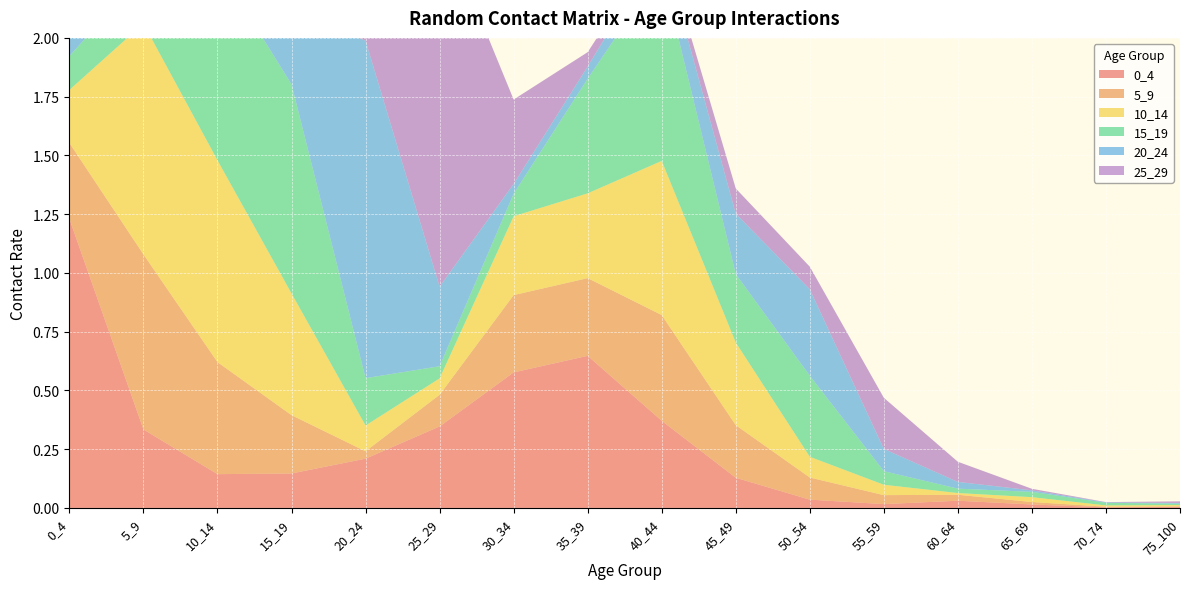

Reading left to right, what are all the values shown in this chart?

0_4: 1.2	0.3	0.1	0.1	0.2	0.3	0.6	0.6	0.4	0.1	0.0	0.0	0.0	0.0	0.0	0.0
5_9: 0.3	0.7	0.5	0.2	0.0	0.1	0.3	0.3	0.4	0.2	0.1	0.0	0.0	0.0	0.0	0.0
10_14: 0.2	1.0	0.9	0.5	0.1	0.1	0.3	0.4	0.7	0.4	0.1	0.0	0.0	0.0	0.0	0.0
15_19: 0.1	0.2	0.8	0.9	0.2	0.1	0.1	0.5	0.8	0.3	0.3	0.1	0.0	0.0	0.0	0.0
20_24: 0.1	0.1	0.1	0.3	1.4	0.3	0.0	0.1	0.1	0.3	0.4	0.1	0.0	0.0	0.0	0.0
25_29: 0.3	0.2	0.0	0.1	0.4	1.6	0.4	0.1	0.0	0.1	0.1	0.2	0.1	0.0	0.0	0.0